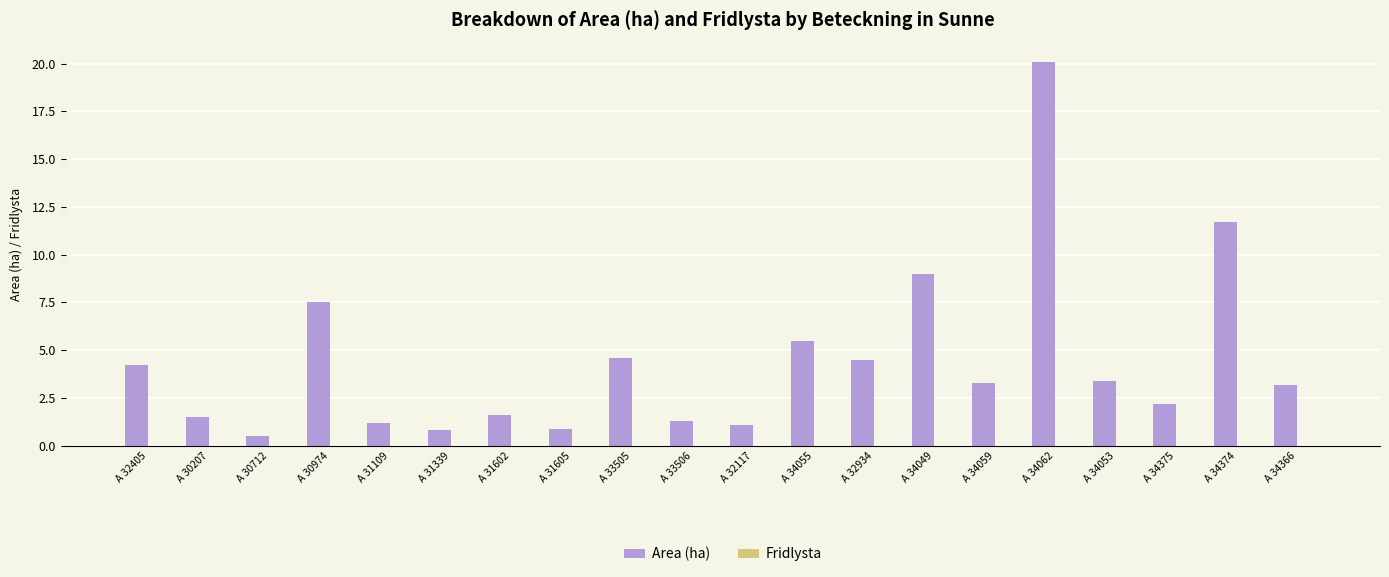

Does the chart contain stacked bars?

No